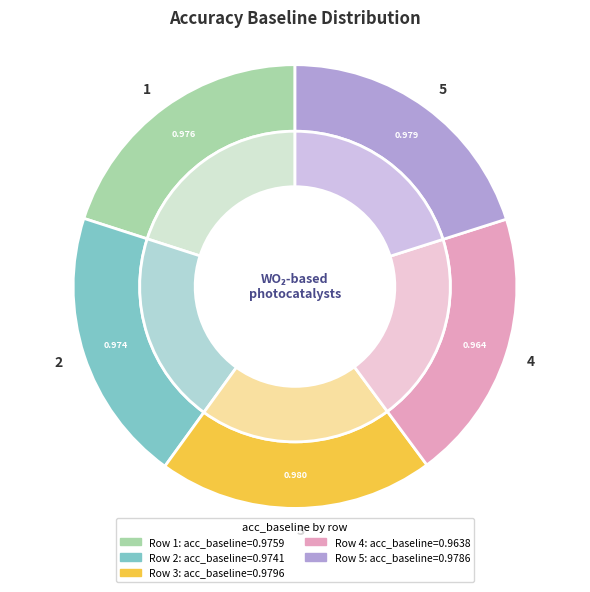

What is the largest slice in the pie chart?

3